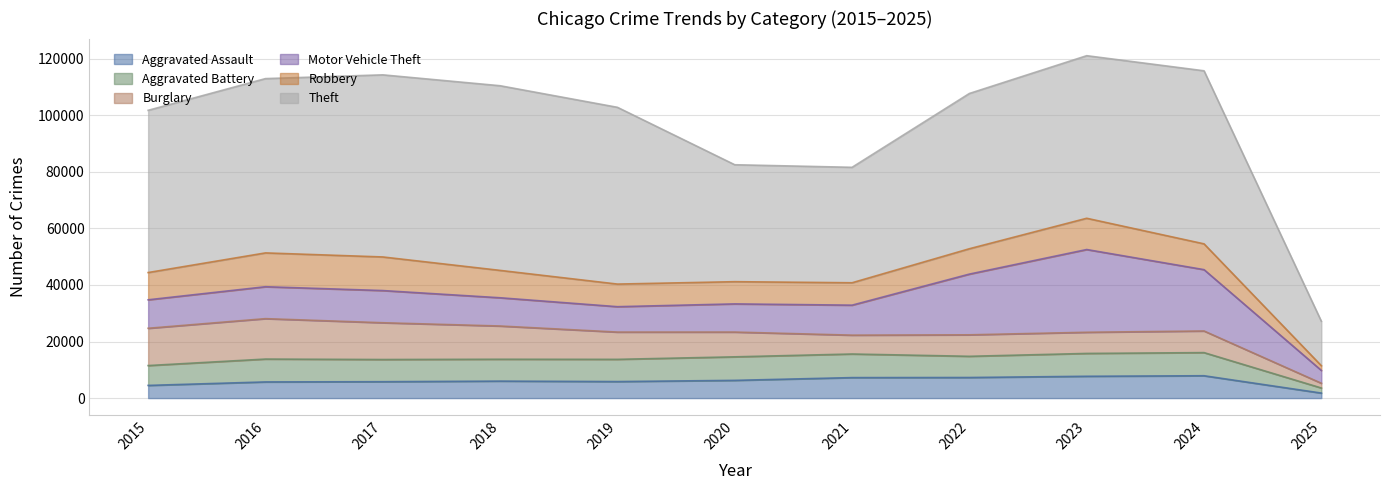

What is the difference between the highest and lowest values at 2020?

35081